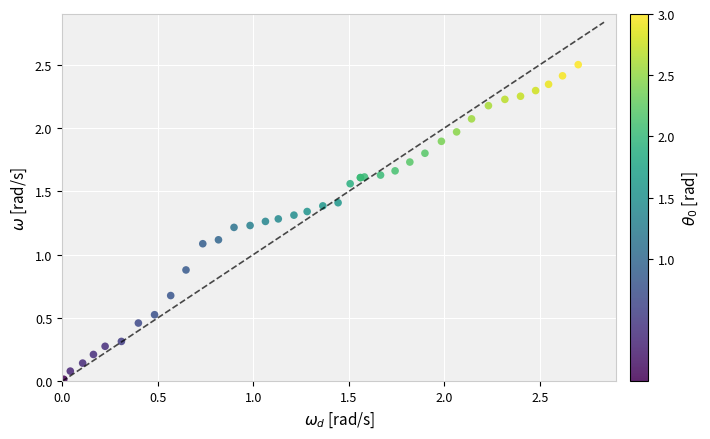

What Y value in the scatter plot is closest to 1?

1.1